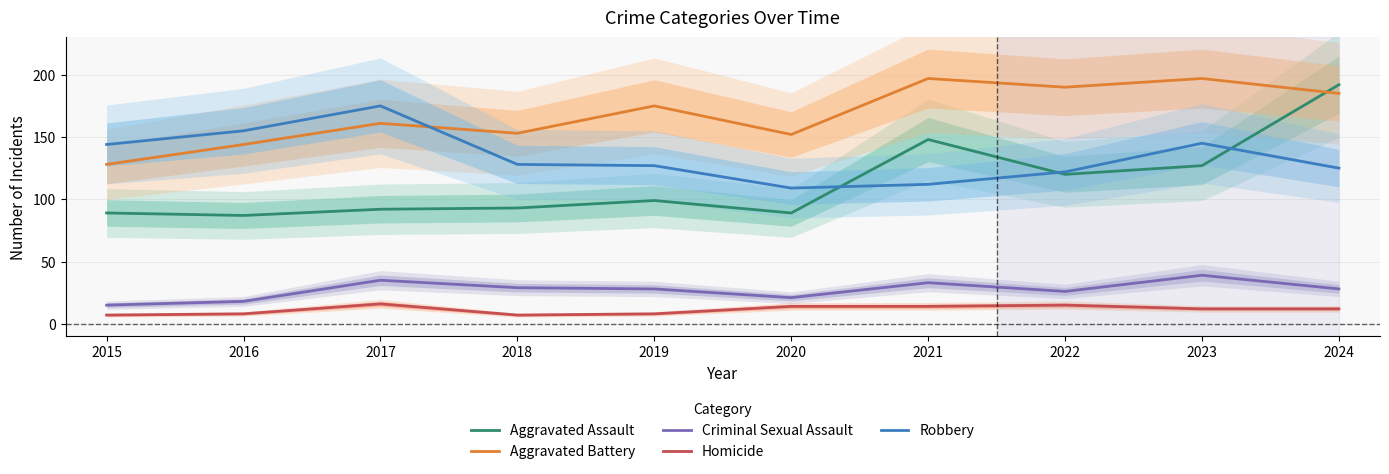

At which category is the sum across all series the highest?

2024